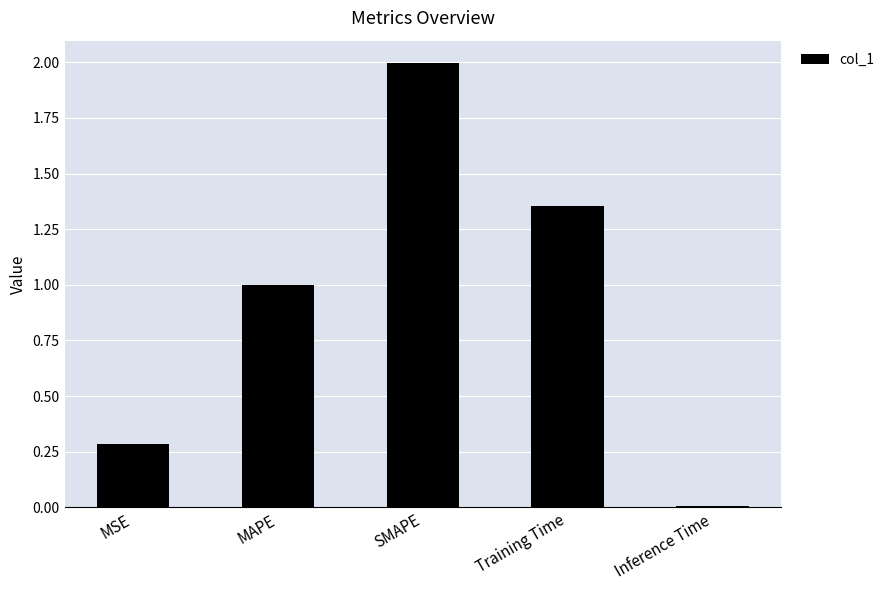

Which label corresponds to the smallest value in the chart?

Inference Time